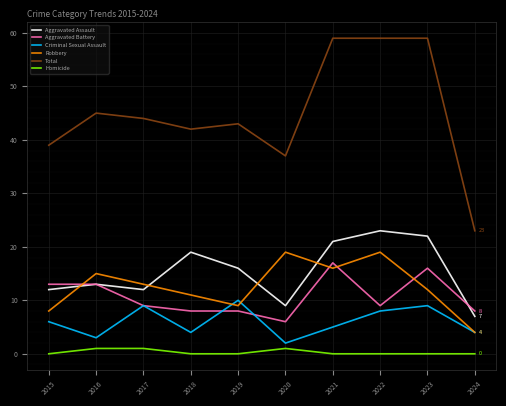

What are all the series names shown in the legend?

Aggravated Assault, Aggravated Battery, Criminal Sexual Assault, Robbery, Total, Homicide